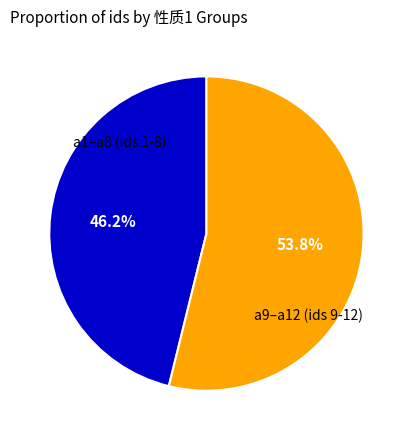

Is there a majority slice in this chart?

Yes